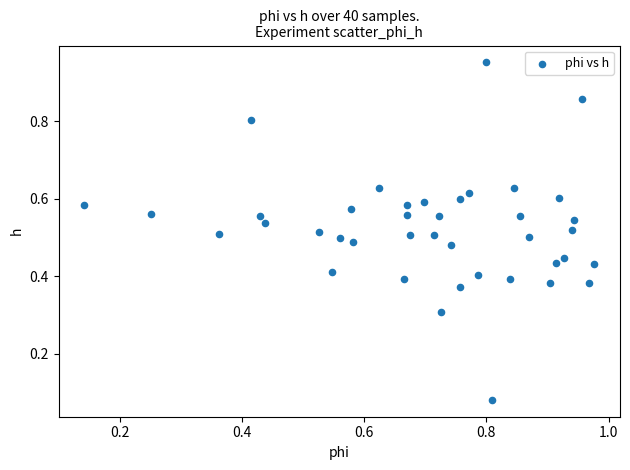

What is the range of X values (max minus min)?

0.8